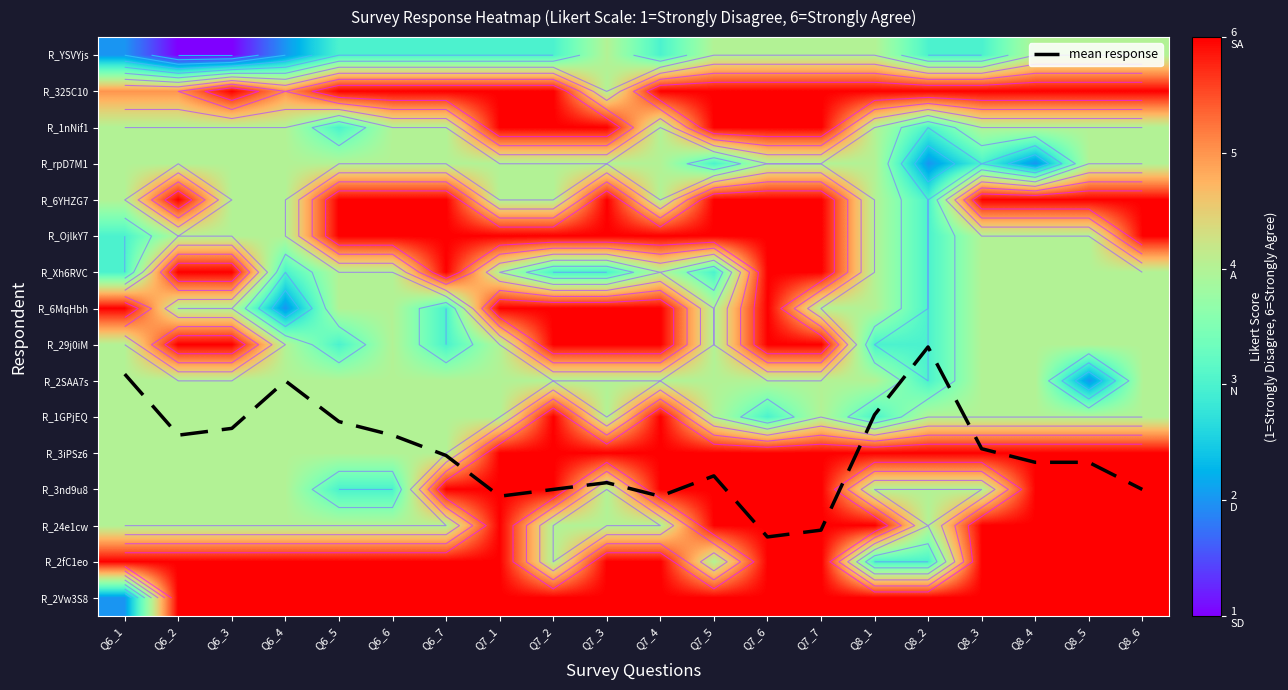

Which series has the widest spread of values?

mean response